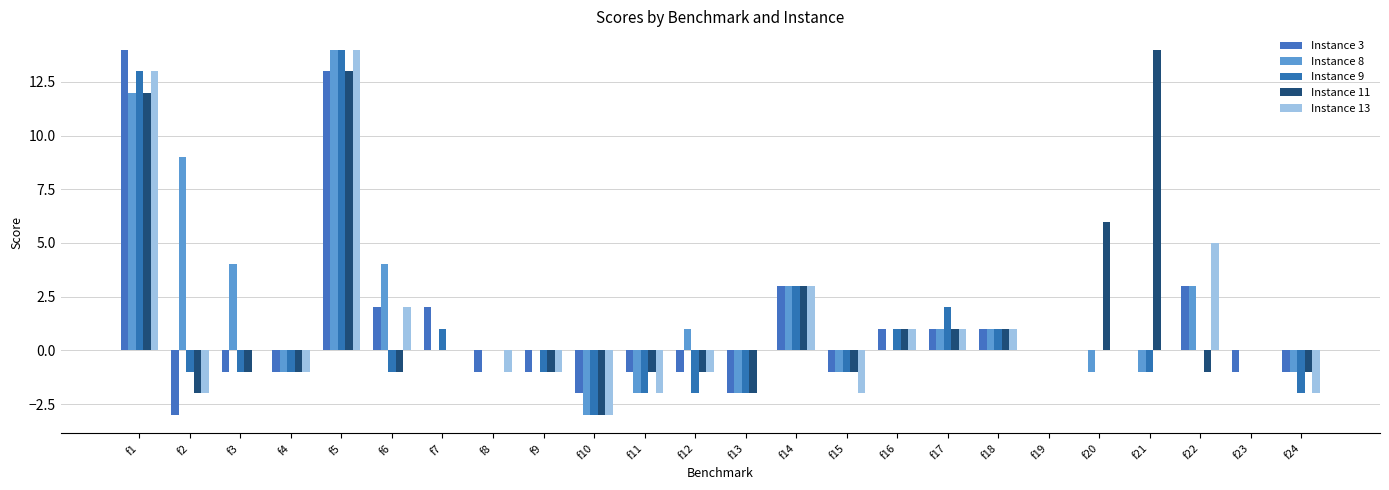

What is the difference between the Instance 8 values at f12 and f16?

1